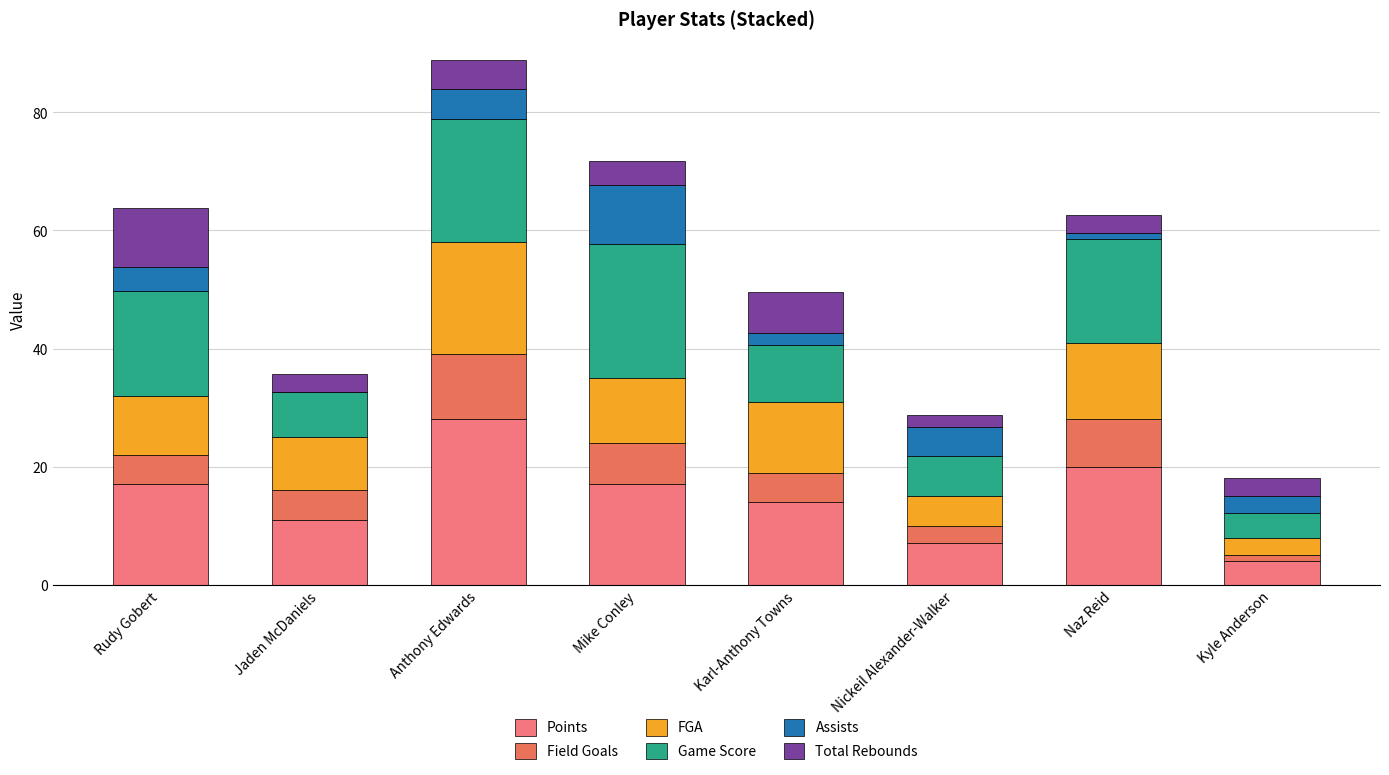

What is the label of the 8th bar from the right?

Rudy Gobert